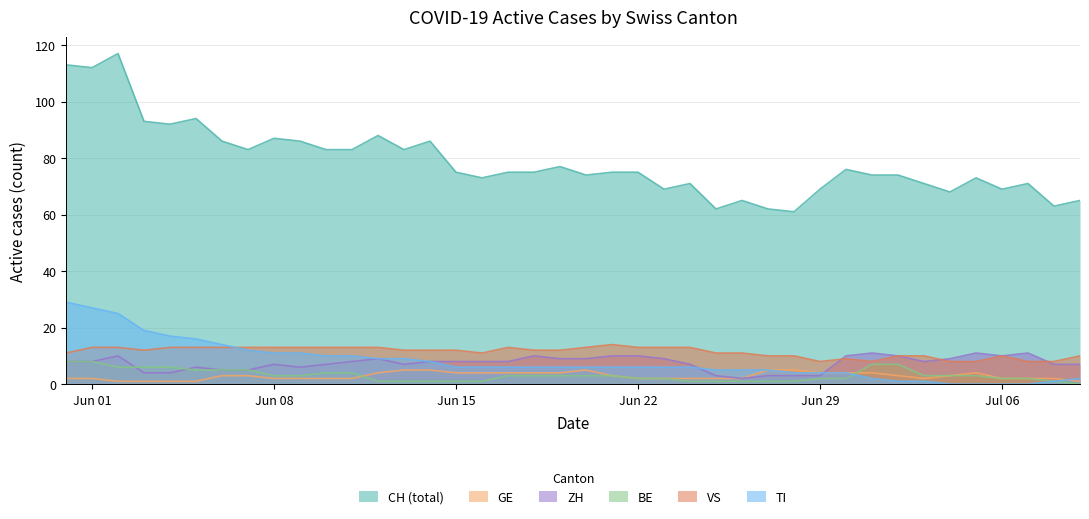

True or false: BE and CH (total) cross at least once.

False